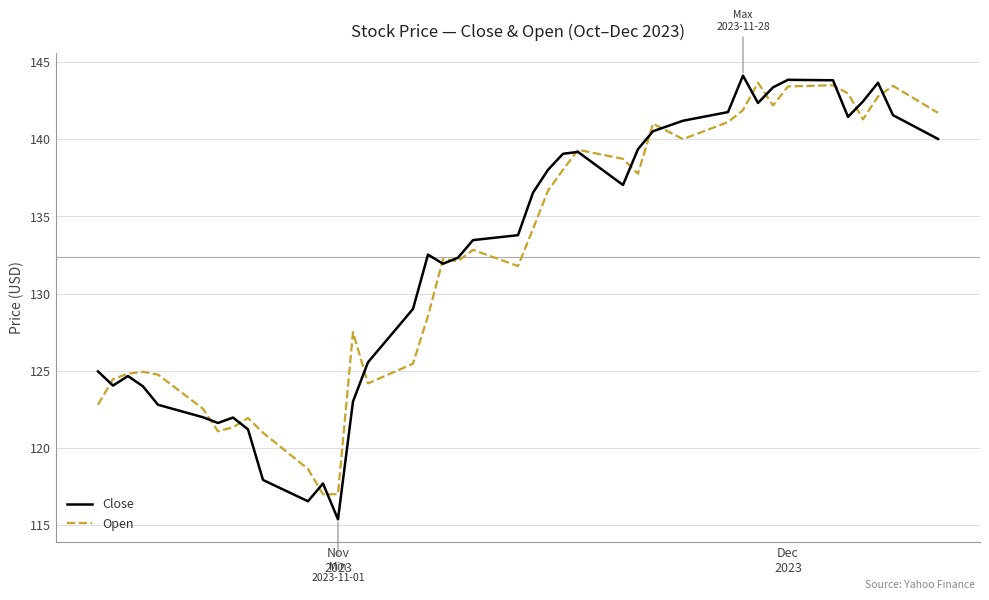

Which series has the widest spread of values?

Close